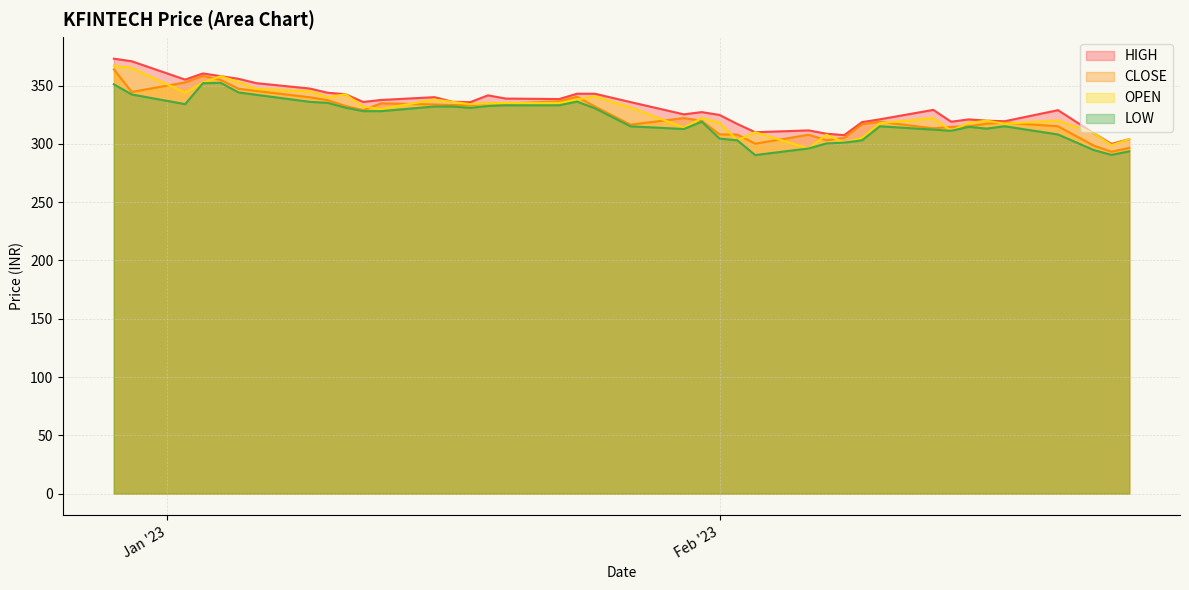

Is the value of LOW at 2023-02-03 greater than the value of CLOSE at 2023-02-14?

No